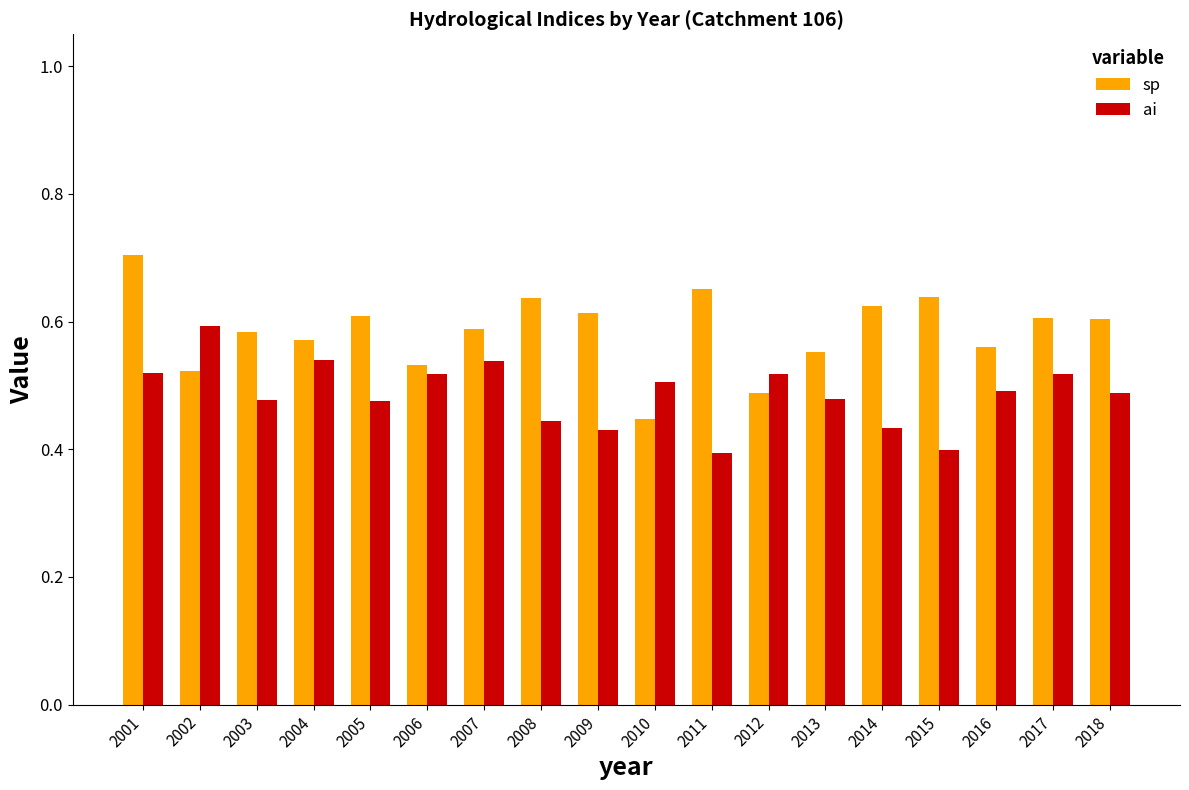

At which label does sp reach its minimum?

2010